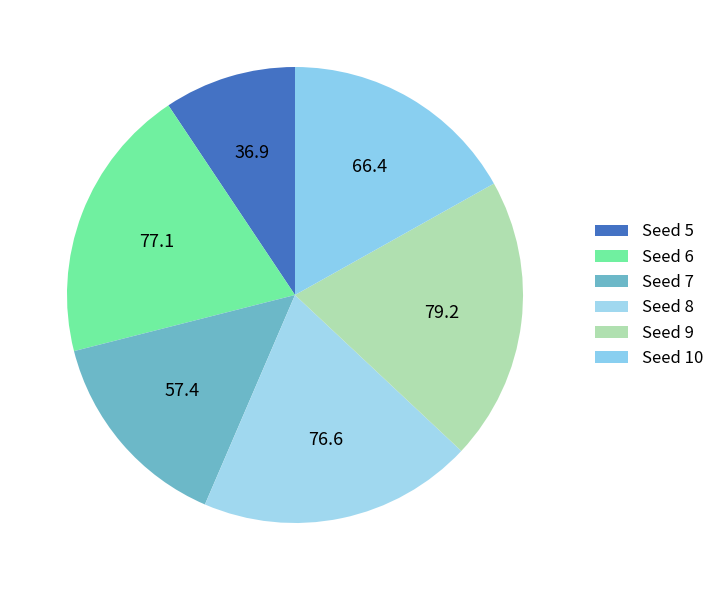

What is the smallest slice in the pie chart?

5